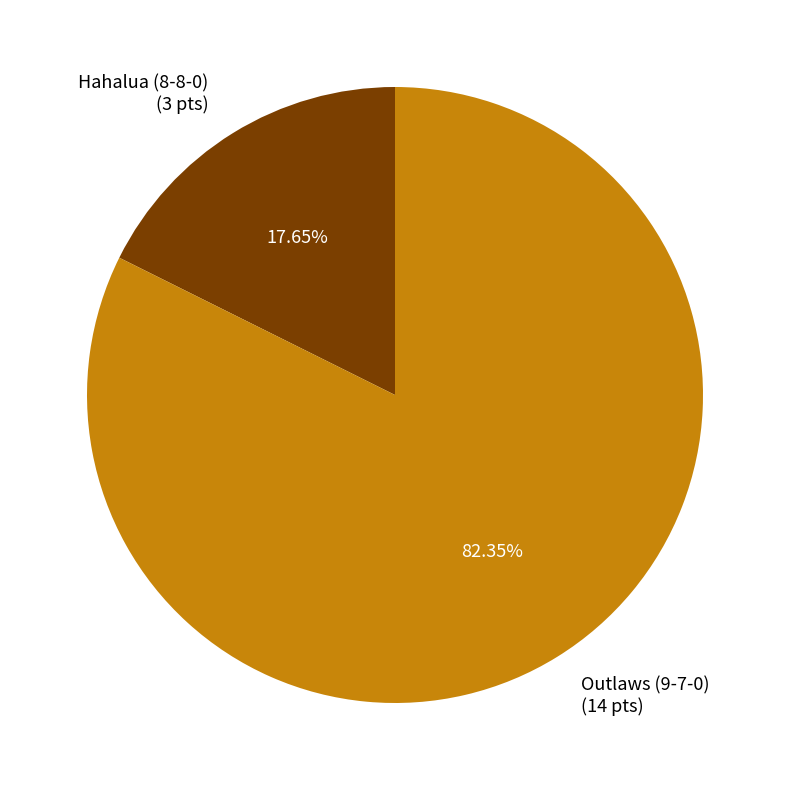

Count the number of slices in the pie.

2